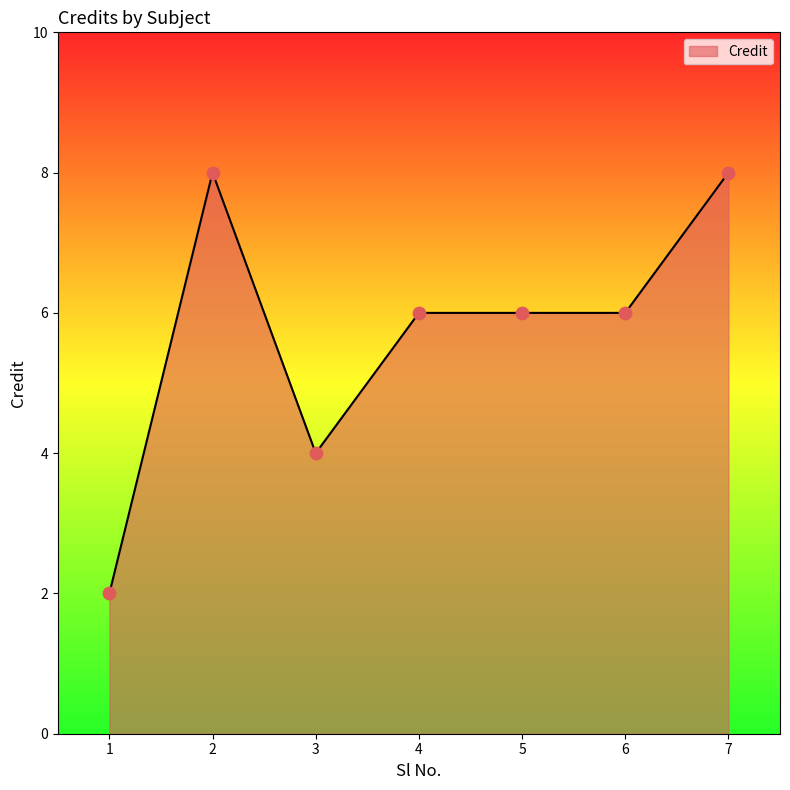

Approximately how many times larger is the value at 4 compared to 3?

1.5